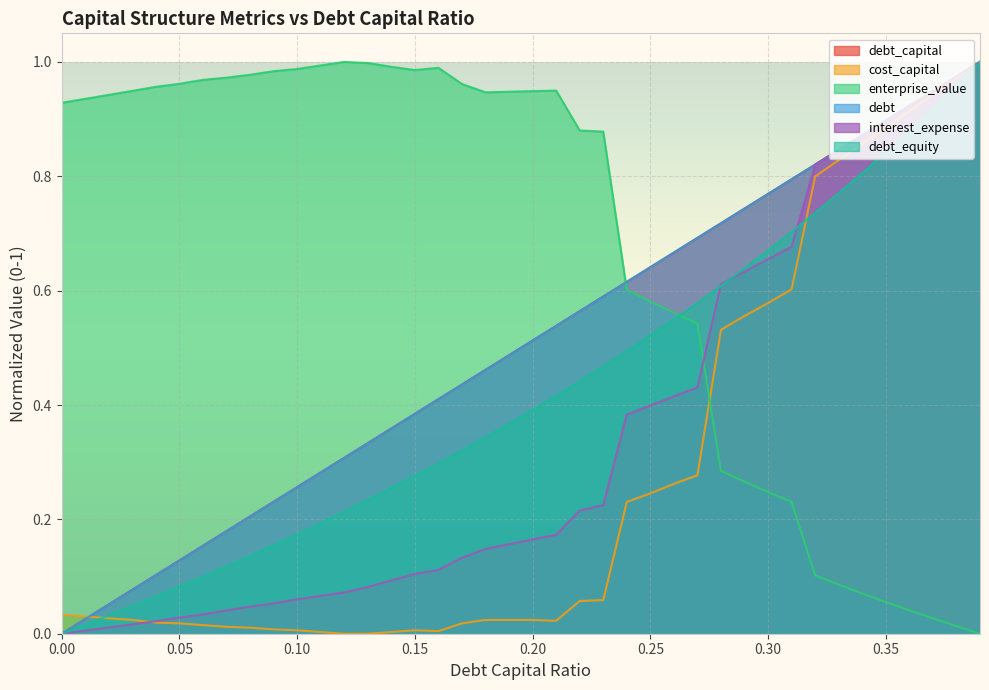

Reading right to left, extract all data points from this chart.

debt_capital: 0.39=1.0	0.38=1.0	0.37=0.9	0.36=0.9	0.35=0.9	0.34=0.9	0.33=0.8	0.32=0.8	0.31=0.8	0.3=0.8	0.29=0.7	0.28=0.7	0.27=0.7	0.26=0.7	0.25=0.6	0.24=0.6	0.23=0.6	0.22=0.6	0.21=0.5	0.2=0.5	0.19=0.5	0.18=0.5	0.17=0.4	0.16=0.4	0.15=0.4	0.14=0.4	0.13=0.3	0.12=0.3	0.11=0.3	0.1=0.3	0.09=0.2	0.08=0.2	0.07=0.2	0.06=0.2	0.05=0.1	0.04=0.1	0.03=0.1	0.02=0.1	0.01=0.0	0.0=0.0
cost_capital: 0.39=1.0	0.38=1.0	0.37=0.9	0.36=0.9	0.35=0.9	0.34=0.9	0.33=0.8	0.32=0.8	0.31=0.6	0.3=0.6	0.29=0.6	0.28=0.5	0.27=0.3	0.26=0.3	0.25=0.2	0.24=0.2	0.23=0.1	0.22=0.1	0.21=0.0	0.2=0.0	0.19=0.0	0.18=0.0	0.17=0.0	0.16=0.0	0.15=0.0	0.14=0.0	0.13=0.0	0.12=0.0	0.11=0.0	0.1=0.0	0.09=0.0	0.08=0.0	0.07=0.0	0.06=0.0	0.05=0.0	0.04=0.0	0.03=0.0	0.02=0.0	0.01=0.0	0.0=0.0
enterprise_value: 0.39=0.0	0.38=0.0	0.37=0.0	0.36=0.0	0.35=0.1	0.34=0.1	0.33=0.1	0.32=0.1	0.31=0.2	0.3=0.2	0.29=0.3	0.28=0.3	0.27=0.5	0.26=0.6	0.25=0.6	0.24=0.6	0.23=0.9	0.22=0.9	0.21=0.9	0.2=0.9	0.19=0.9	0.18=0.9	0.17=1.0	0.16=1.0	0.15=1.0	0.14=1.0	0.13=1.0	0.12=1.0	0.11=1.0	0.1=1.0	0.09=1.0	0.08=1.0	0.07=1.0	0.06=1.0	0.05=1.0	0.04=1.0	0.03=0.9	0.02=0.9	0.01=0.9	0.0=0.9
debt: 0.39=1.0	0.38=1.0	0.37=0.9	0.36=0.9	0.35=0.9	0.34=0.9	0.33=0.8	0.32=0.8	0.31=0.8	0.3=0.8	0.29=0.7	0.28=0.7	0.27=0.7	0.26=0.7	0.25=0.6	0.24=0.6	0.23=0.6	0.22=0.6	0.21=0.5	0.2=0.5	0.19=0.5	0.18=0.5	0.17=0.4	0.16=0.4	0.15=0.4	0.14=0.4	0.13=0.3	0.12=0.3	0.11=0.3	0.1=0.3	0.09=0.2	0.08=0.2	0.07=0.2	0.06=0.2	0.05=0.1	0.04=0.1	0.03=0.1	0.02=0.1	0.01=0.0	0.0=0.0
interest_expense: 0.39=1.0	0.38=1.0	0.37=0.9	0.36=0.9	0.35=0.9	0.34=0.9	0.33=0.8	0.32=0.8	0.31=0.7	0.3=0.7	0.29=0.6	0.28=0.6	0.27=0.4	0.26=0.4	0.25=0.4	0.24=0.4	0.23=0.2	0.22=0.2	0.21=0.2	0.2=0.2	0.19=0.2	0.18=0.1	0.17=0.1	0.16=0.1	0.15=0.1	0.14=0.1	0.13=0.1	0.12=0.1	0.11=0.1	0.1=0.1	0.09=0.1	0.08=0.0	0.07=0.0	0.06=0.0	0.05=0.0	0.04=0.0	0.03=0.0	0.02=0.0	0.01=0.0	0.0=0.0
debt_equity: 0.39=1.0	0.38=1.0	0.37=0.9	0.36=0.9	0.35=0.8	0.34=0.8	0.33=0.8	0.32=0.7	0.31=0.7	0.3=0.7	0.29=0.6	0.28=0.6	0.27=0.6	0.26=0.5	0.25=0.5	0.24=0.5	0.23=0.5	0.22=0.4	0.21=0.4	0.2=0.4	0.19=0.4	0.18=0.3	0.17=0.3	0.16=0.3	0.15=0.3	0.14=0.3	0.13=0.2	0.12=0.2	0.11=0.2	0.1=0.2	0.09=0.2	0.08=0.1	0.07=0.1	0.06=0.1	0.05=0.1	0.04=0.1	0.03=0.0	0.02=0.0	0.01=0.0	0.0=0.0